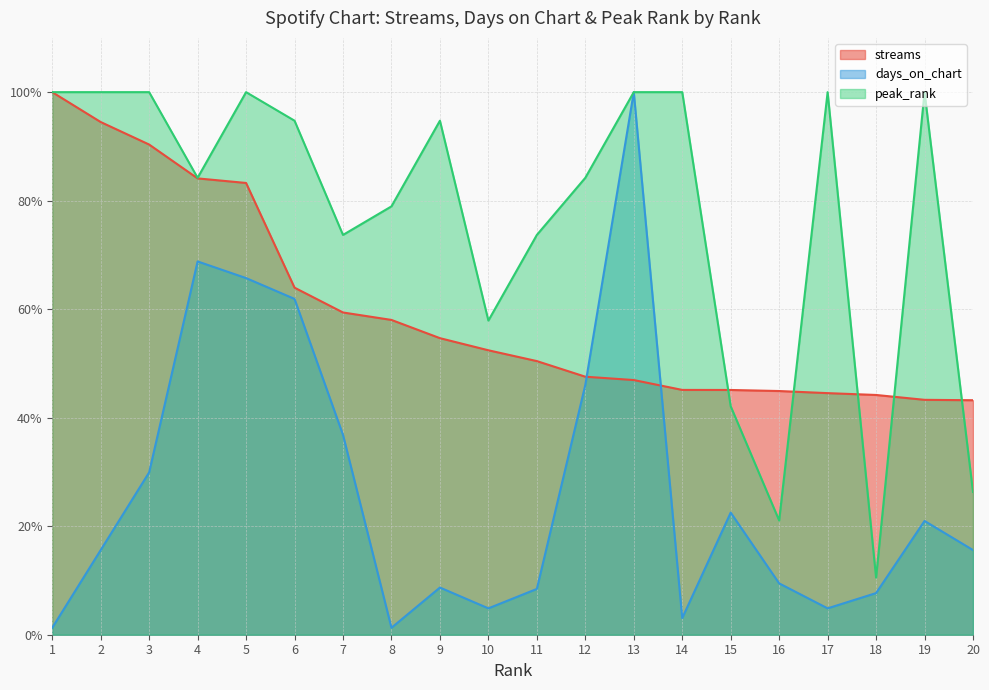

How many values in the peak_rank series exceed 94?

10